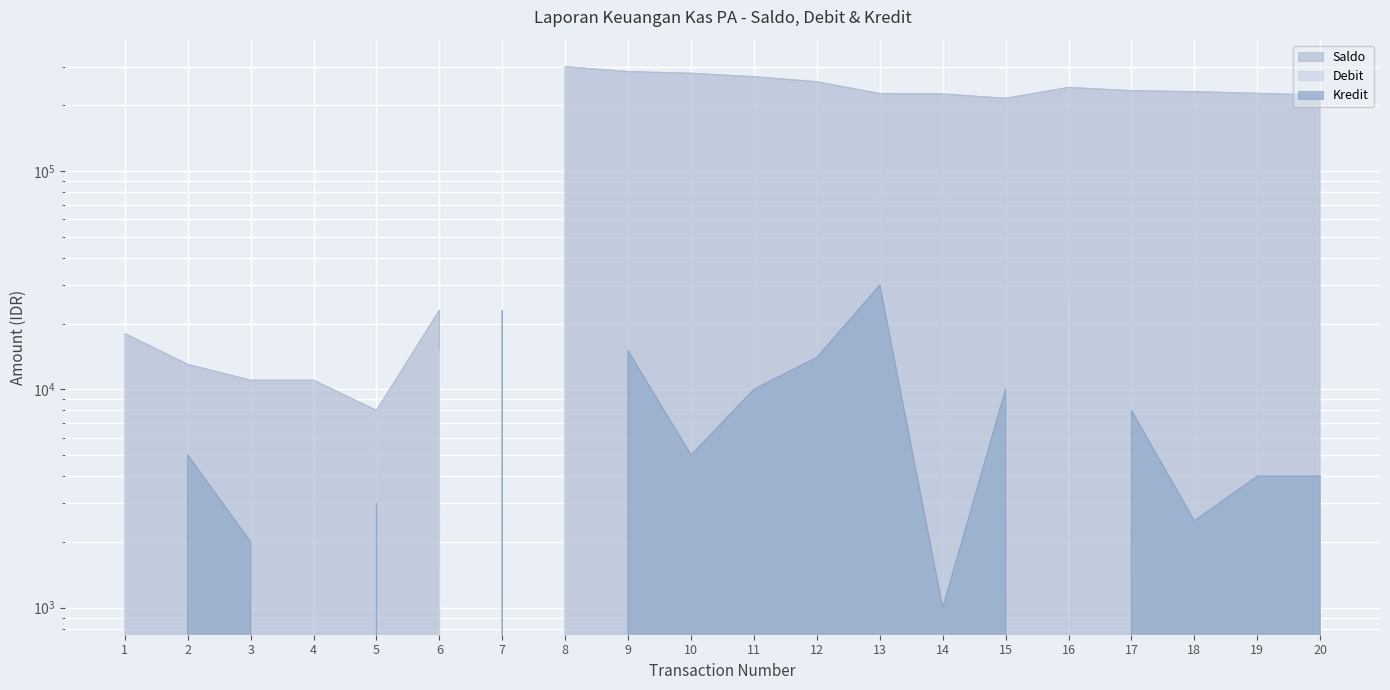

In Kredit, how many points are higher than both neighbors (excluding endpoints)?

7